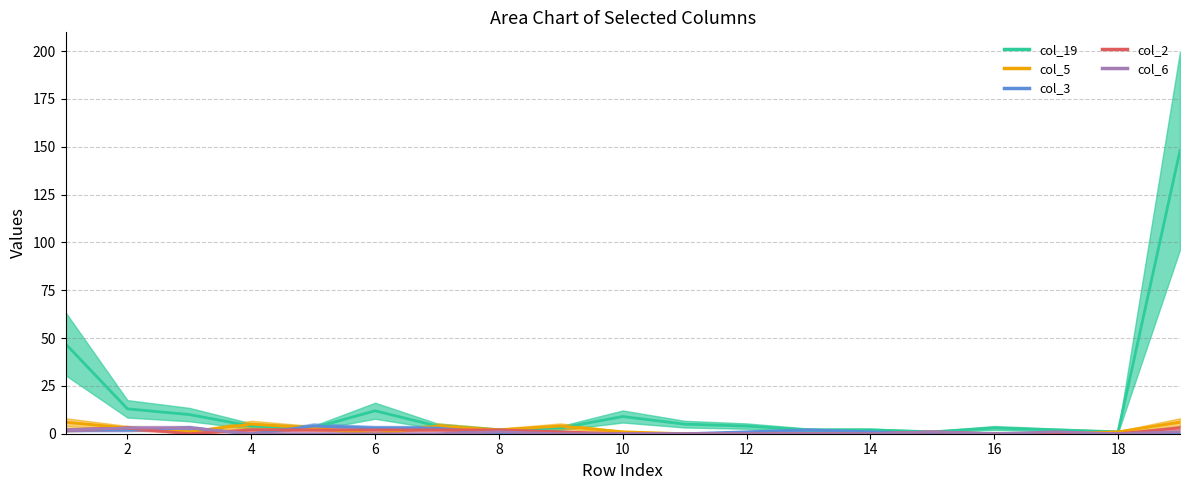

True or false: col_5 has more than 0 points higher than both neighbors.

True